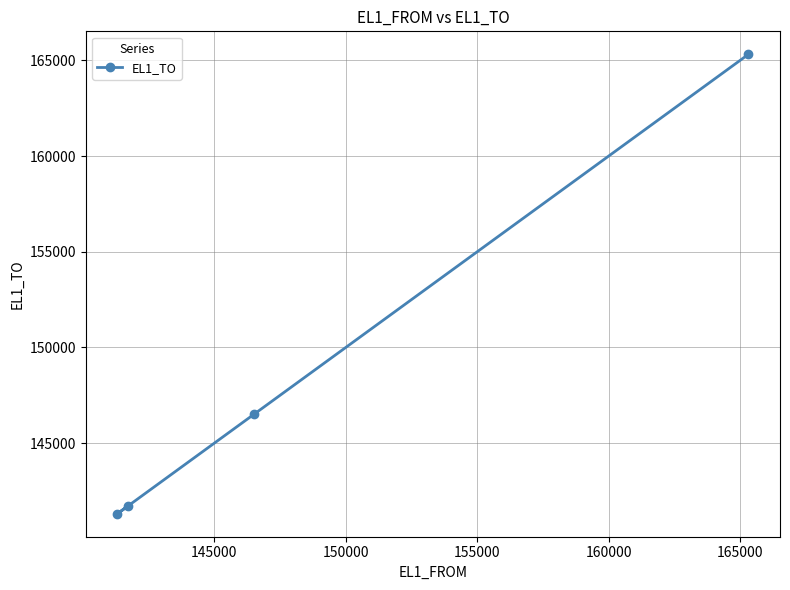

Reading right to left, transcribe all the data shown in this chart.

165314	146514	141714	141314